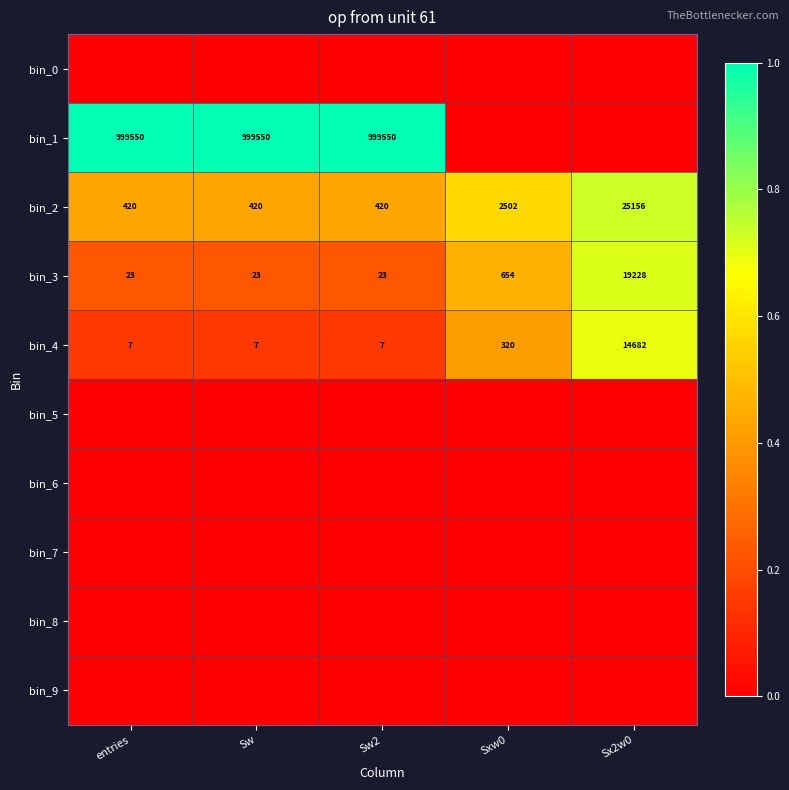

What is the difference between the highest and lowest values at Sxw0?

0.6